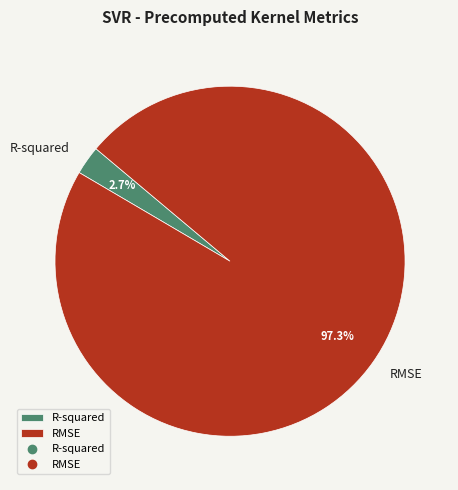

Rank the categories by value from lowest to highest.

R-squared, RMSE